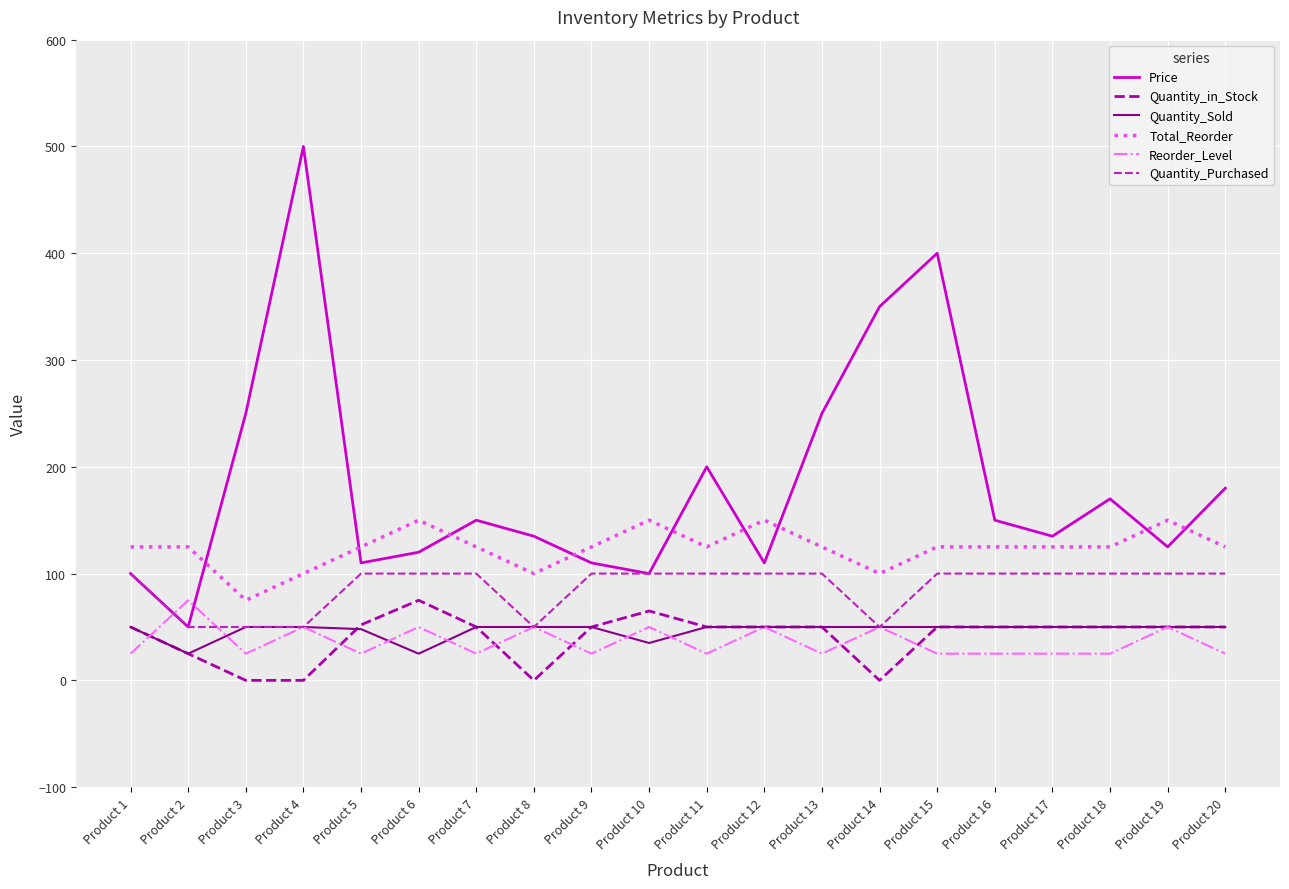

What is the difference between the maximum and minimum values in the Quantity_Sold series?

25